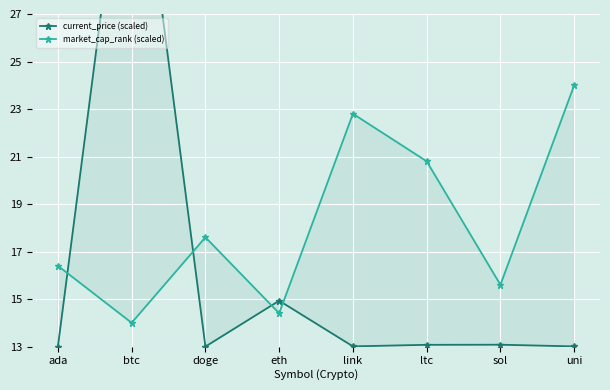

List the labels in order of market_cap_rank (scaled) value, smallest first.

btc, eth, sol, ada, doge, ltc, link, uni